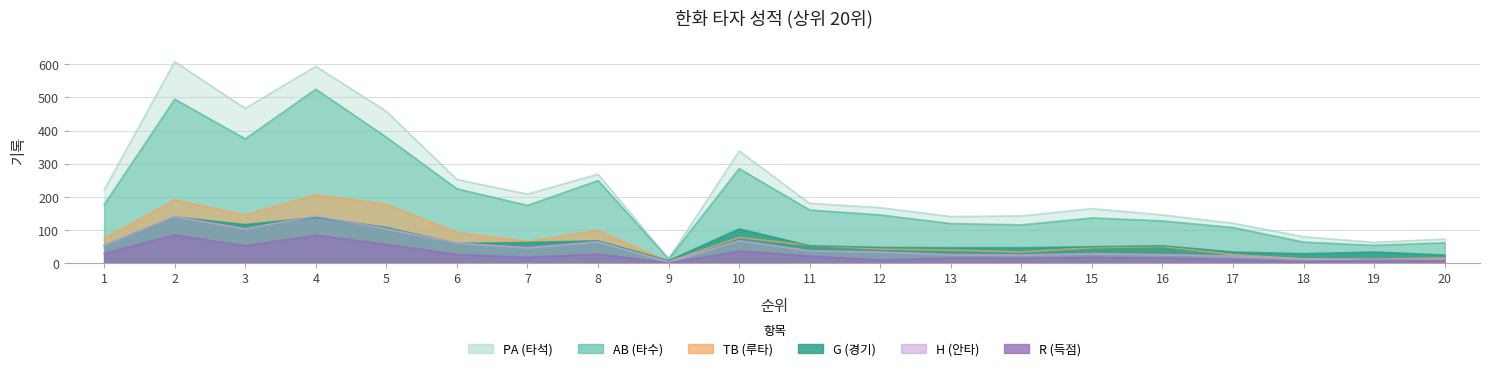

What is the difference between the H values at 2 and 6?

80